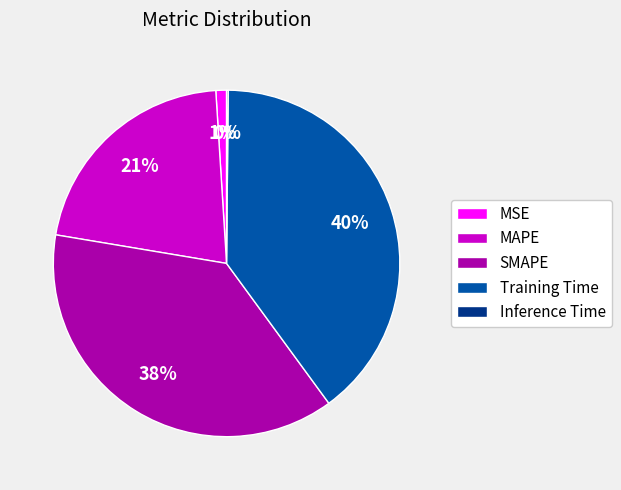

To the nearest percent, what portion does MSE represent?

1%